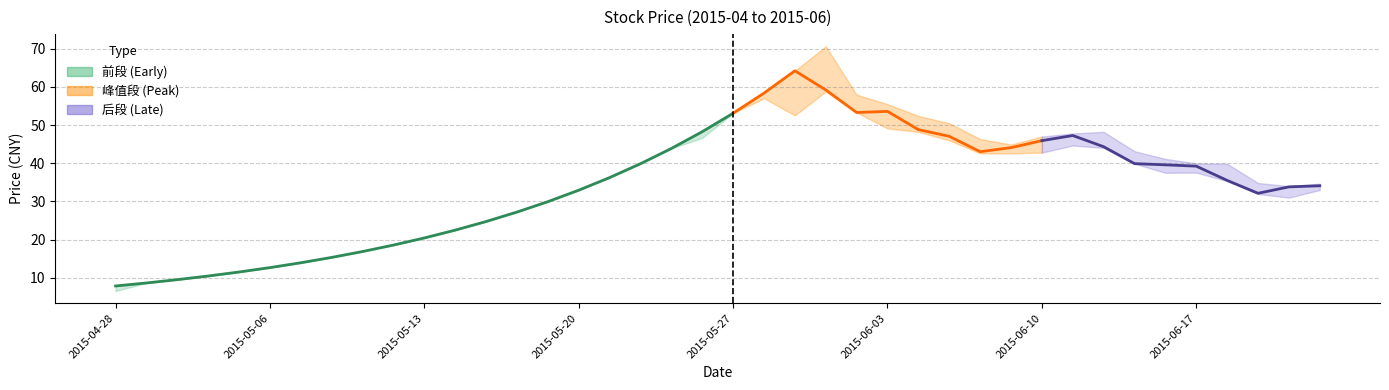

The value of 收盘价 at 2015-05-11 is 16.9. True or false?

True